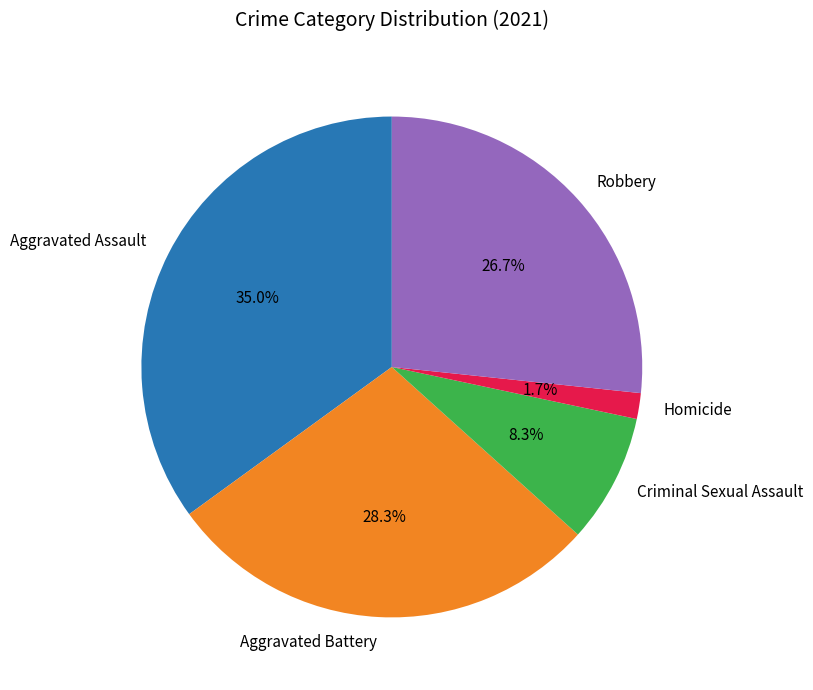

What percentage is the Aggravated Battery slice, to the nearest percent?

28%